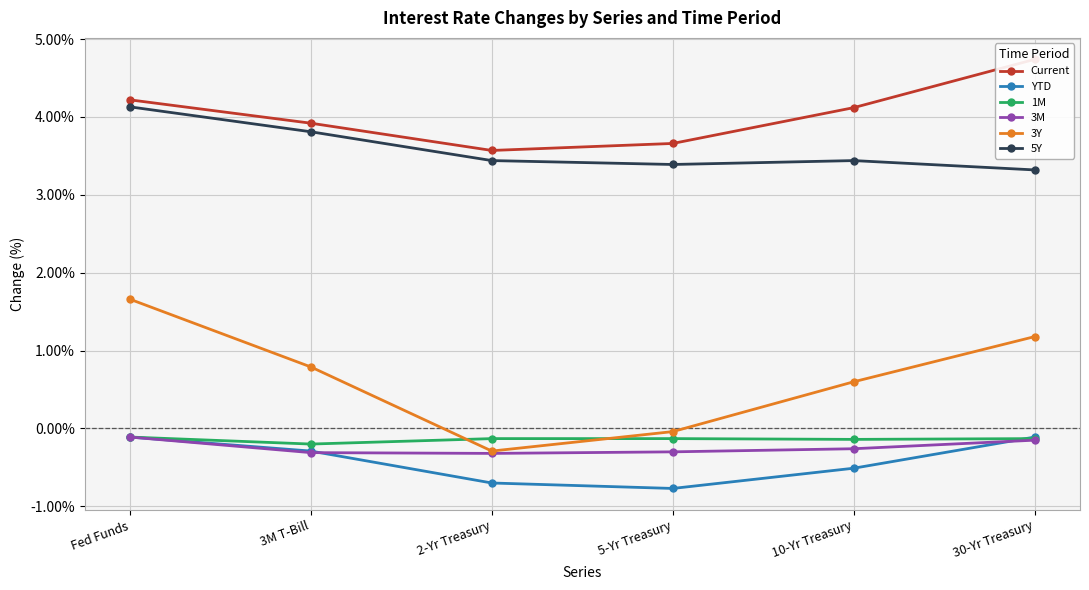

True or false: Current and 1M intersect in this chart.

False